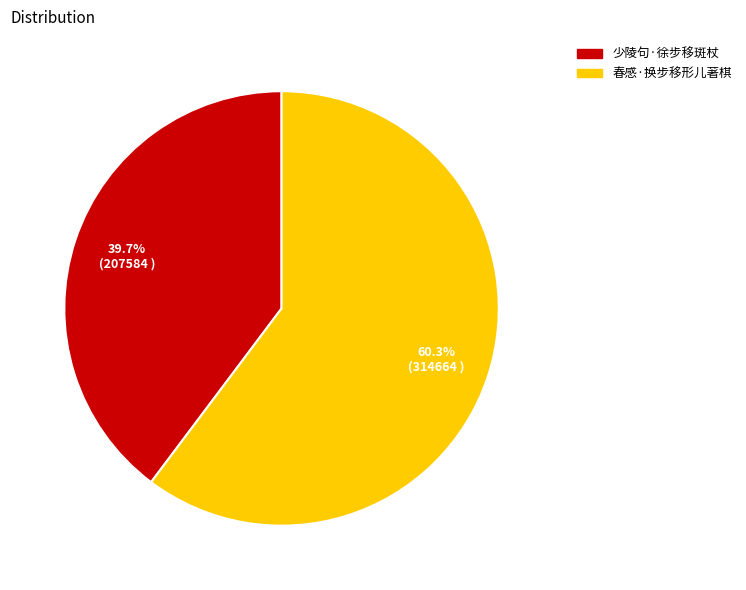

True or false: 春感·换步移形儿著棋 accounts for 51% of the total.

False